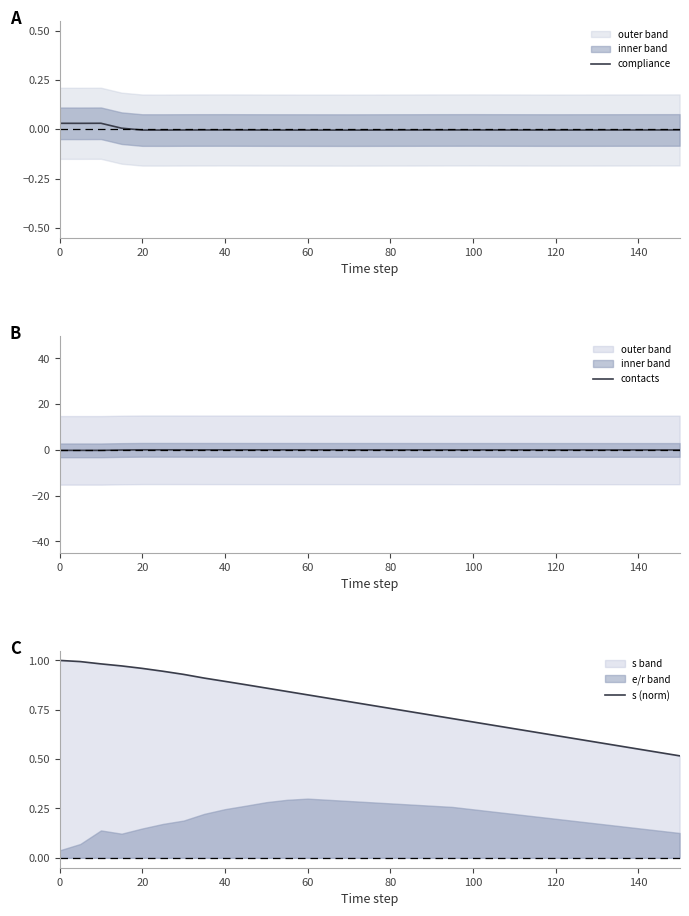

Which series has the largest total across all categories?

s (norm)